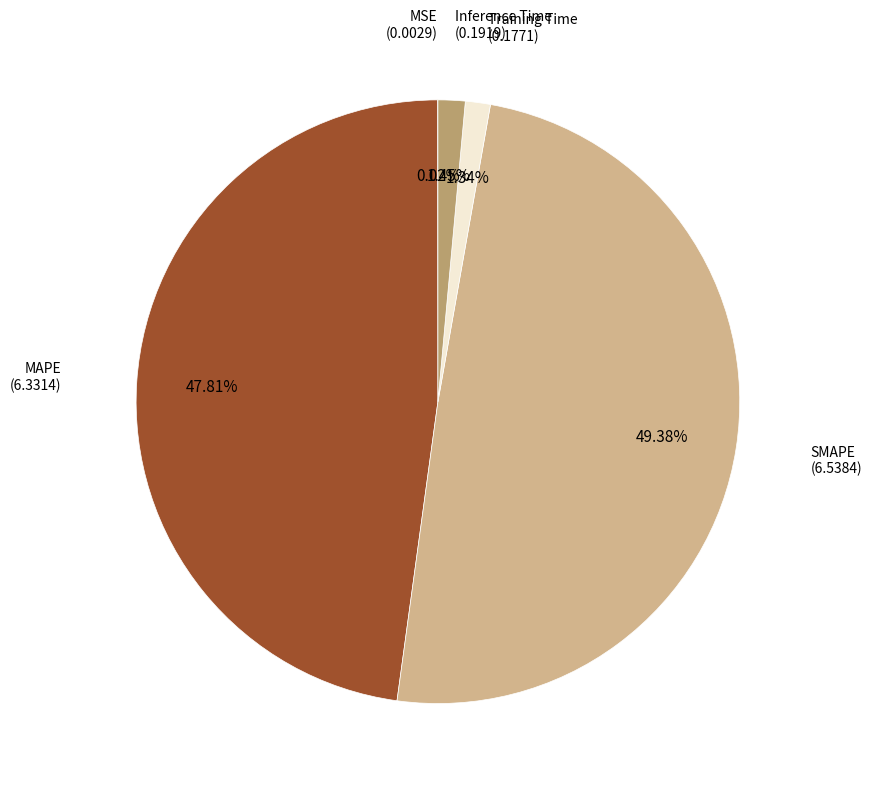

Does Training Time represent more than half of the total?

No